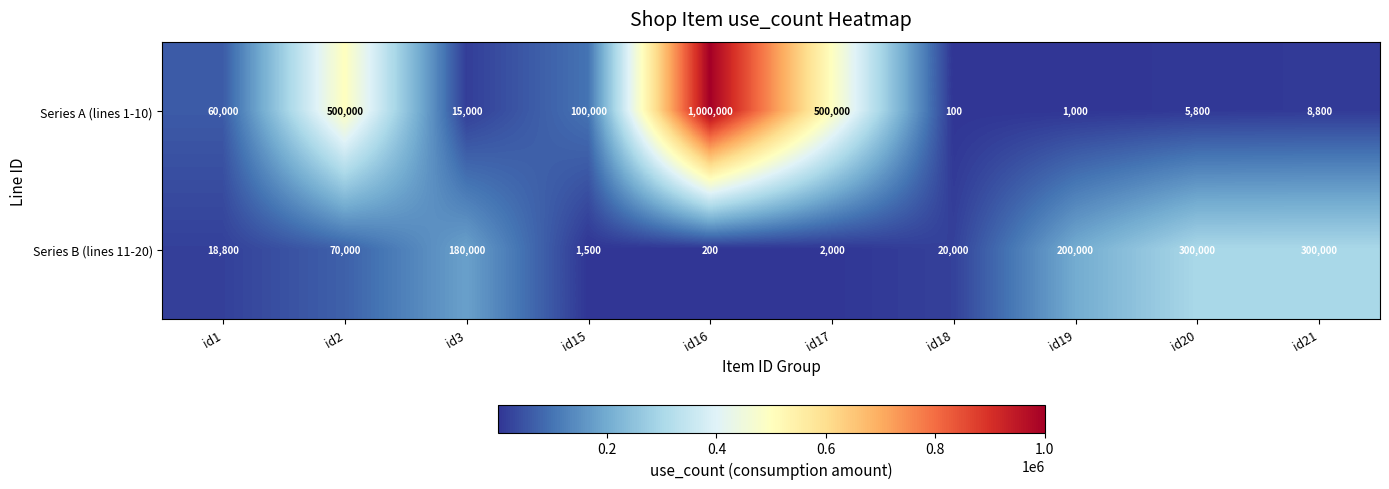

Rank the series at id21 from highest to lowest value.

Series B (lines 11-20), Series A (lines 1-10)